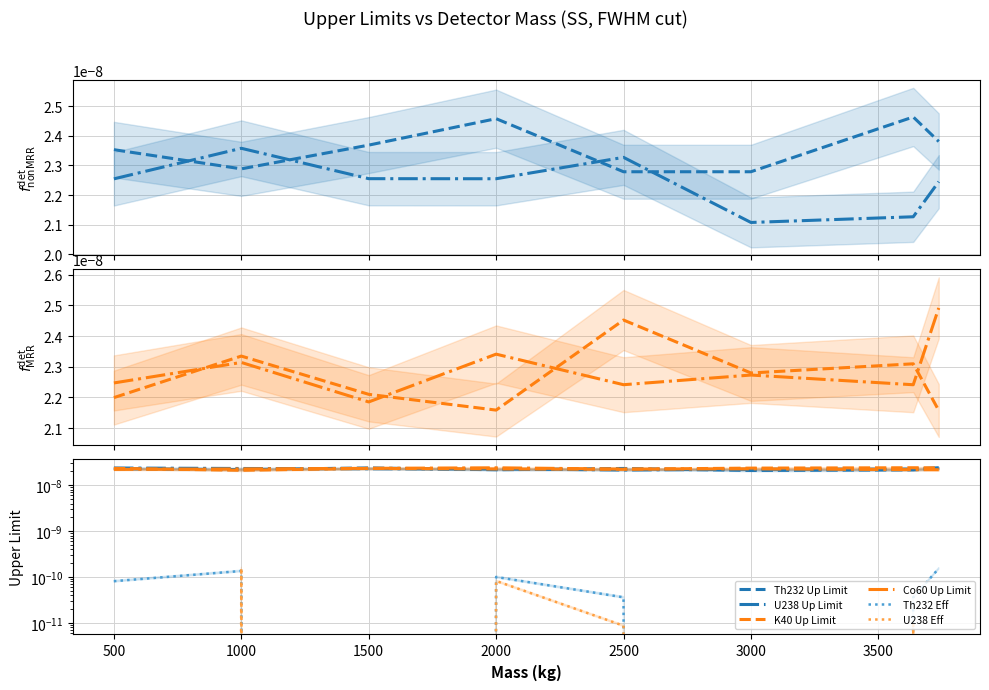

Which series has the largest total across all categories?

K40 Up Limit